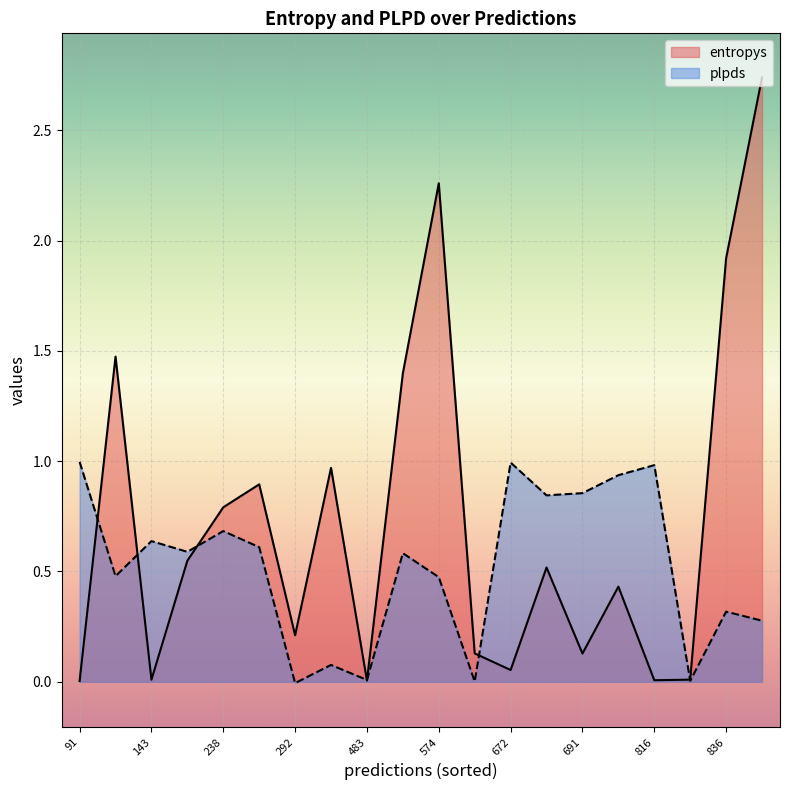

At how many categories does at least one series exceed 0?

20